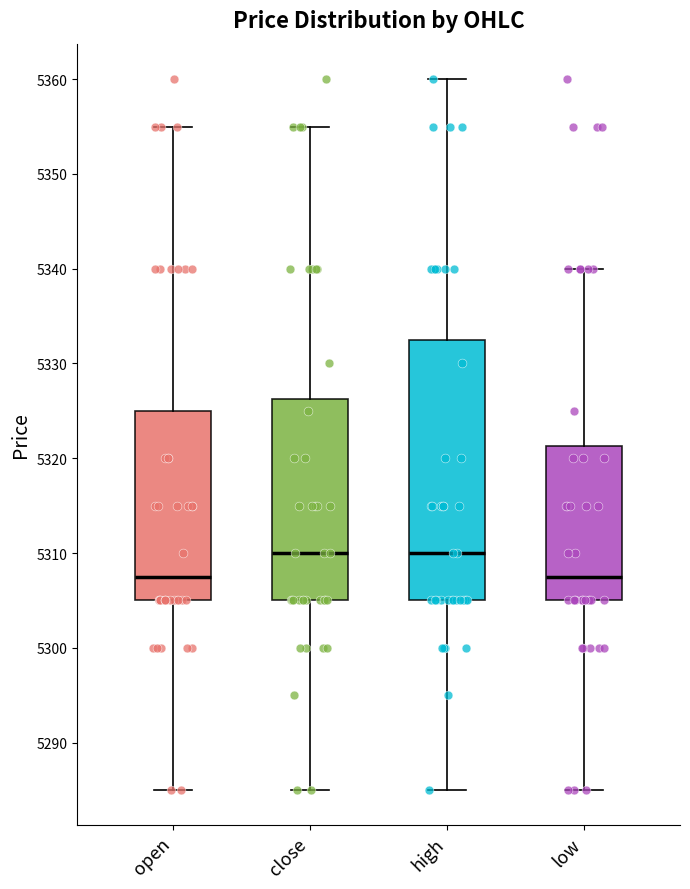

Which box is the tallest, from its lower edge to its upper edge?

high